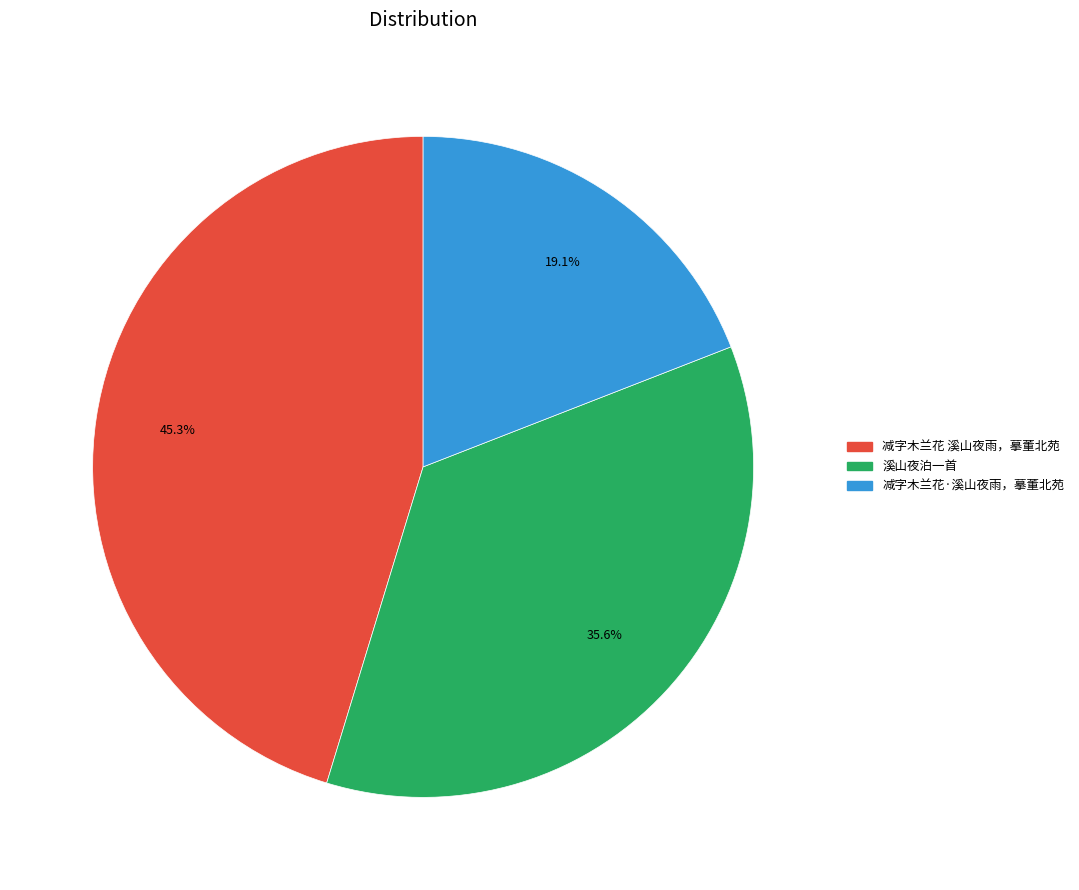

What is the ratio of the value at 溪山夜泊一首 to the value at 减字木兰花·溪山夜雨，摹董北苑?

1.9